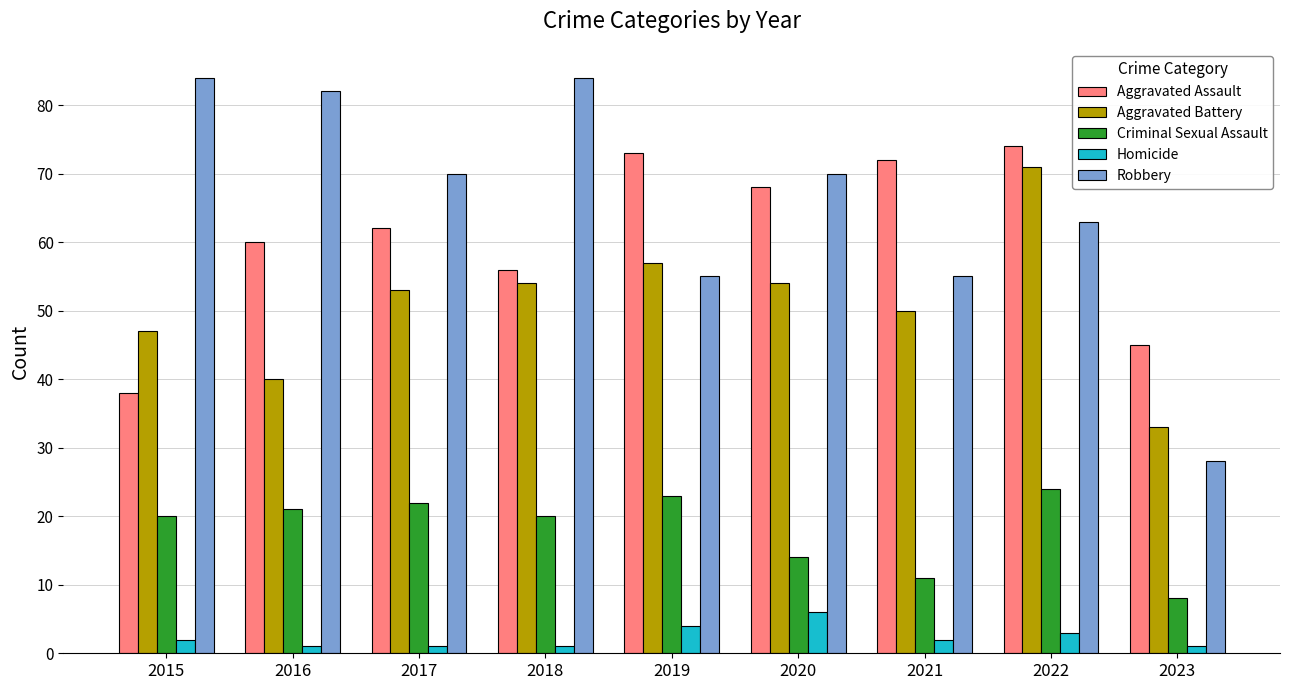

What is the total value across all series at 2022?

235